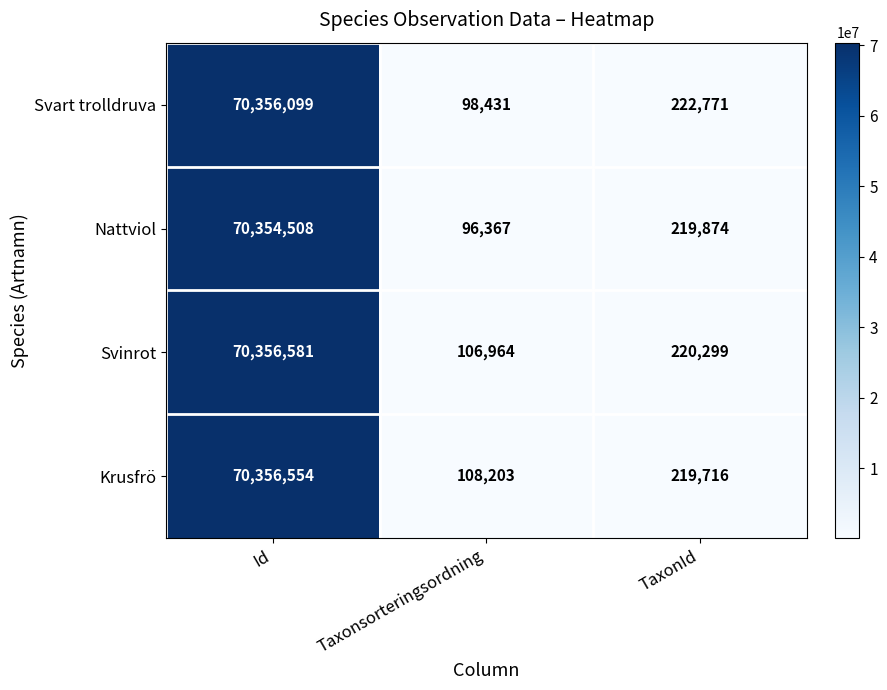

Reading right to left, what are all the values shown in this chart?

Svart trolldruva: 222771	98431	70356099
Nattviol: 219874	96367	70354508
Svinrot: 220299	106964	70356581
Krusfrö: 219716	108203	70356554